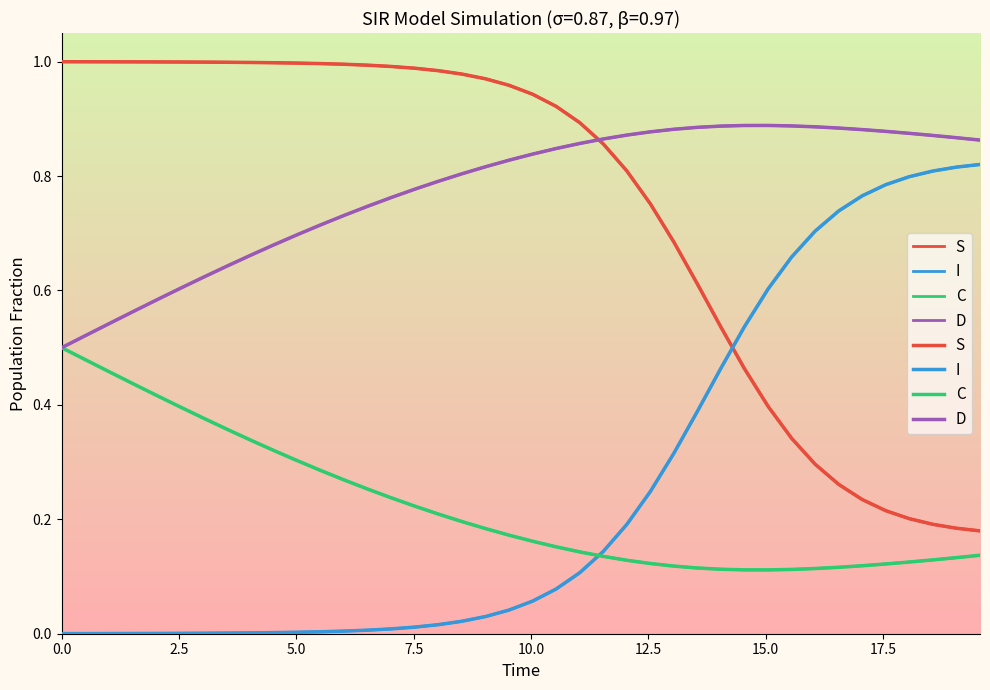

What is the greatest value displayed?

1.0